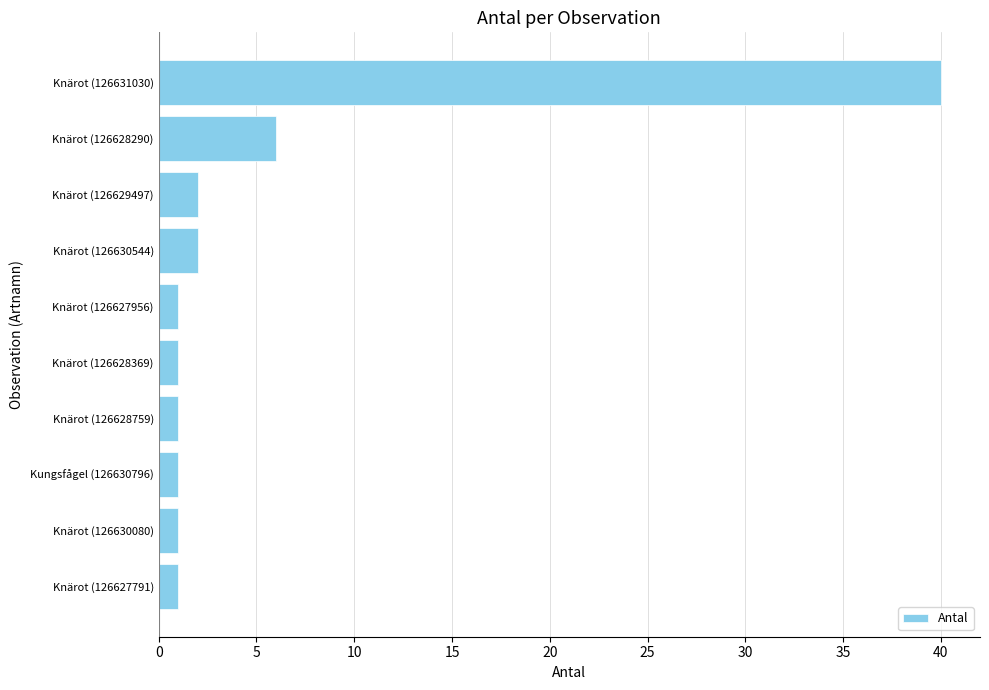

True or false: the data shows 9 at Knärot (126628290).

False